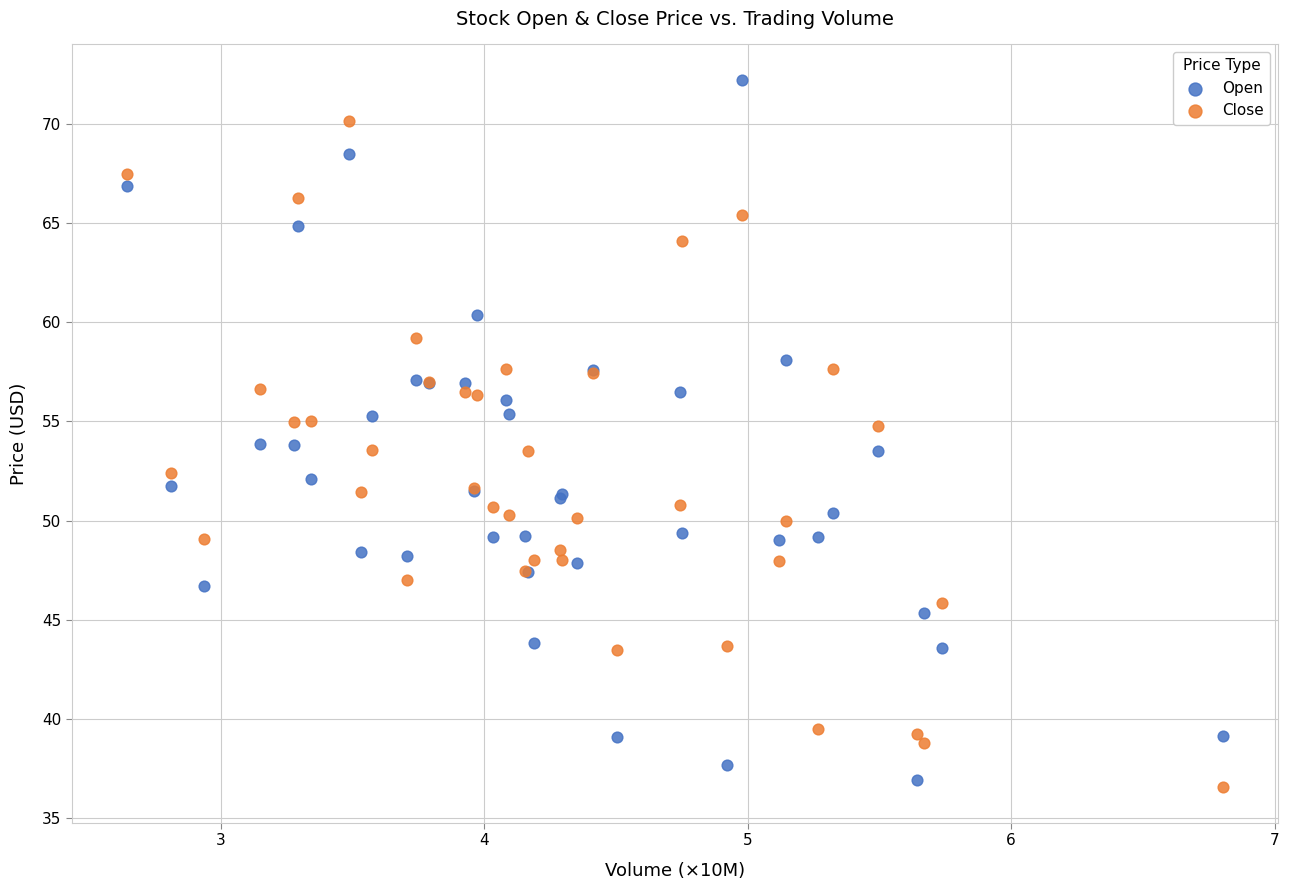

Which series has the largest Y range (max minus min)?

Open